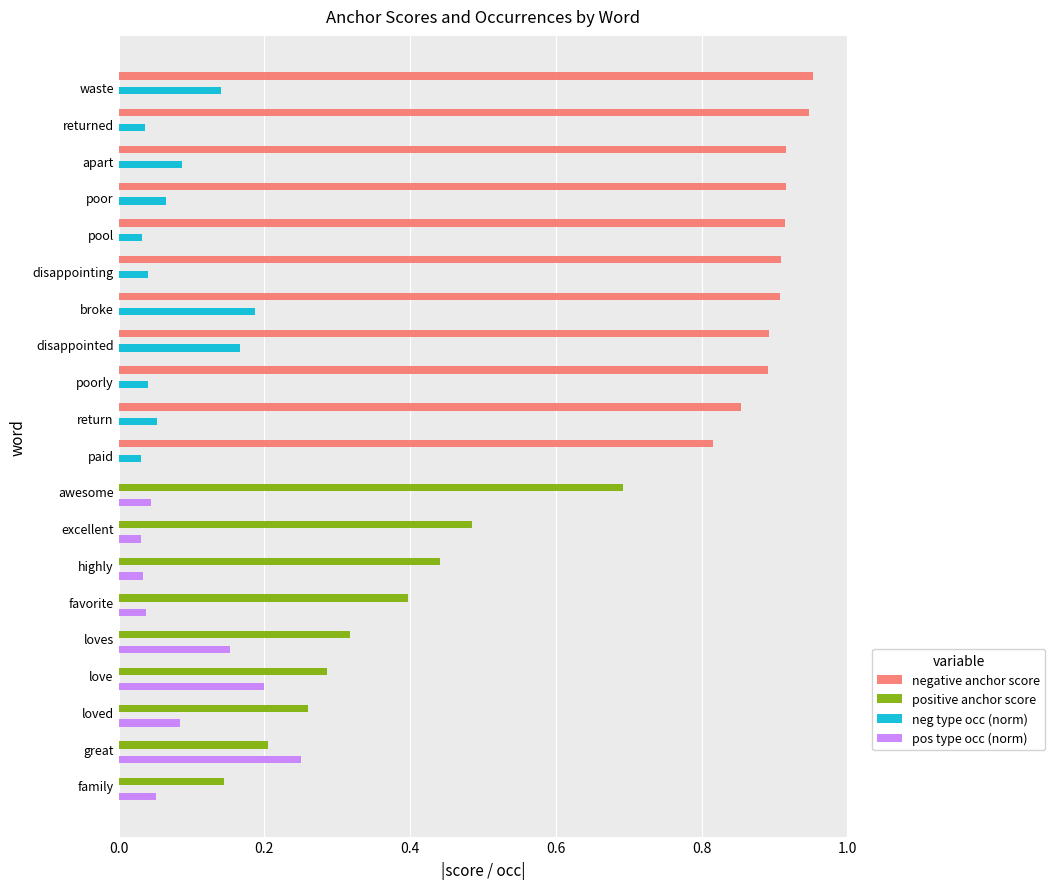

Is the value of pos type occ (norm) at broke greater than the value of neg type occ (norm) at pool?

No